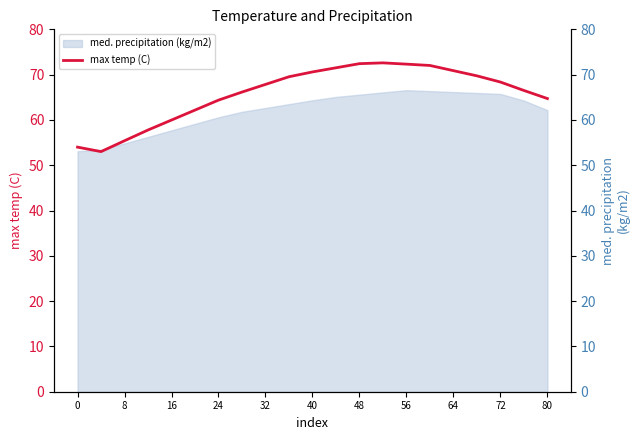

Reading left to right, extract all data points from this chart.

54.0	53.0	55.4	57.8	60.0	62.2	64.4	66.2	67.8	69.5	70.6	71.5	72.4	72.6	72.3	72.0	70.9	69.7	68.4	66.5	64.7